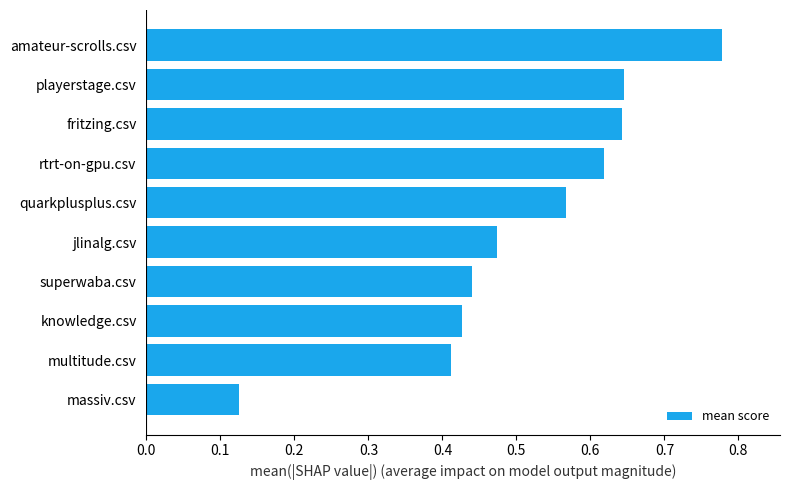

What is the difference between the maximum and minimum values?

0.7